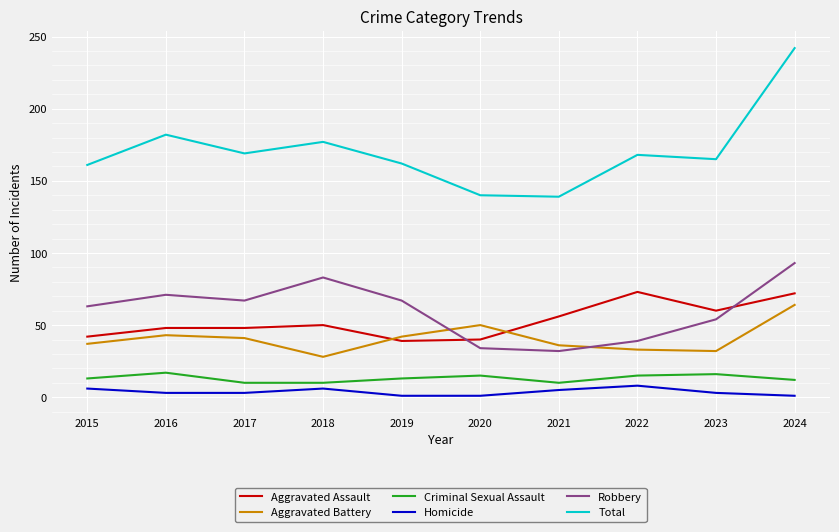

List the series in order of their peak value, highest first.

Total, Robbery, Aggravated Assault, Aggravated Battery, Criminal Sexual Assault, Homicide